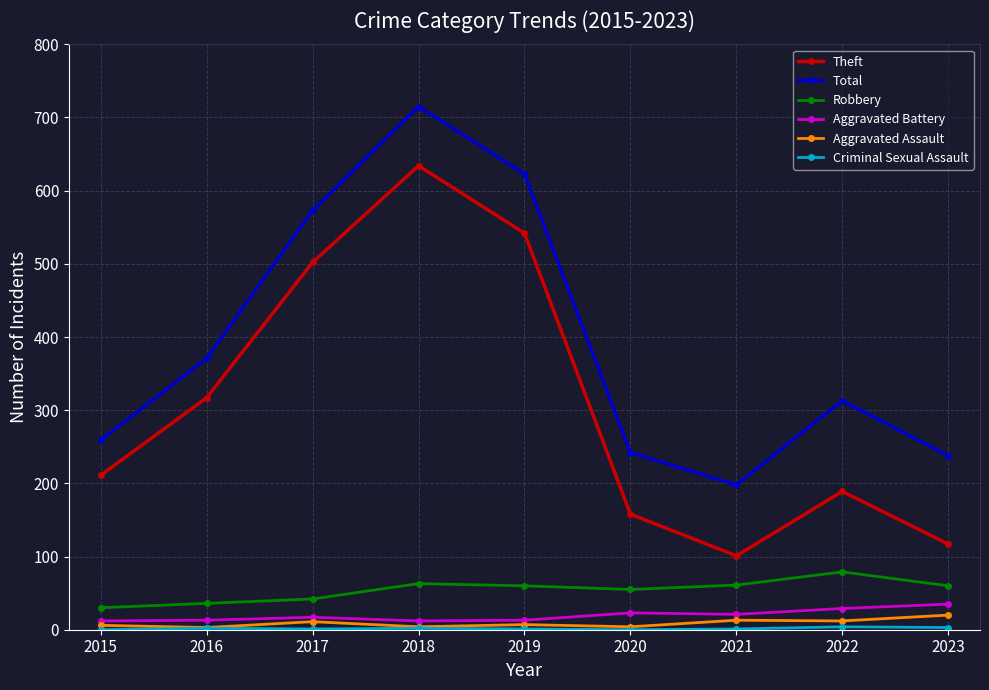

The value of Total at 2016 is 371. True or false?

True